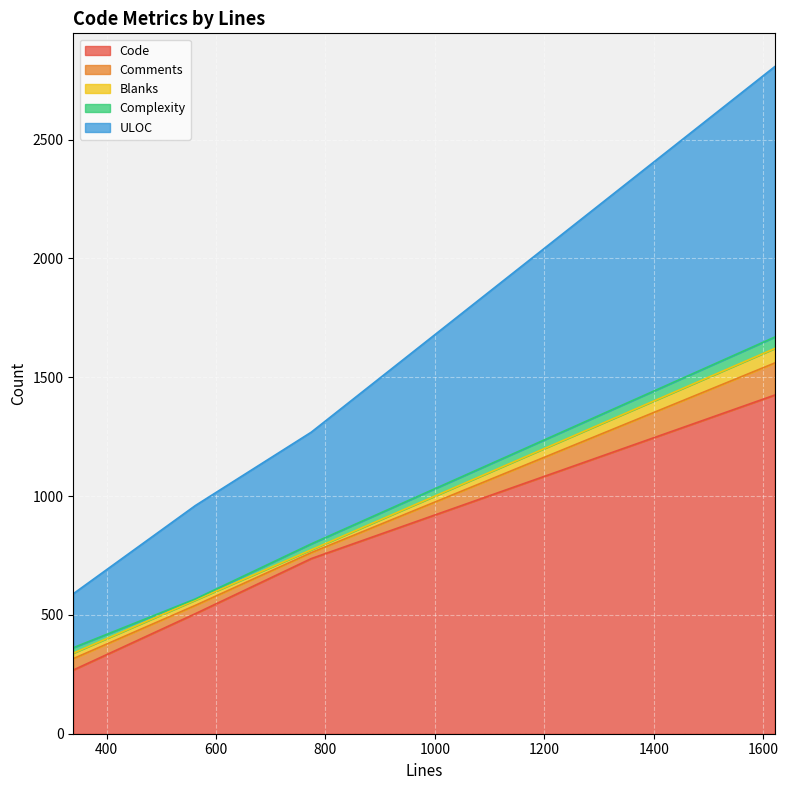

What are all the series names shown in the legend?

Code, Comments, Blanks, Complexity, ULOC